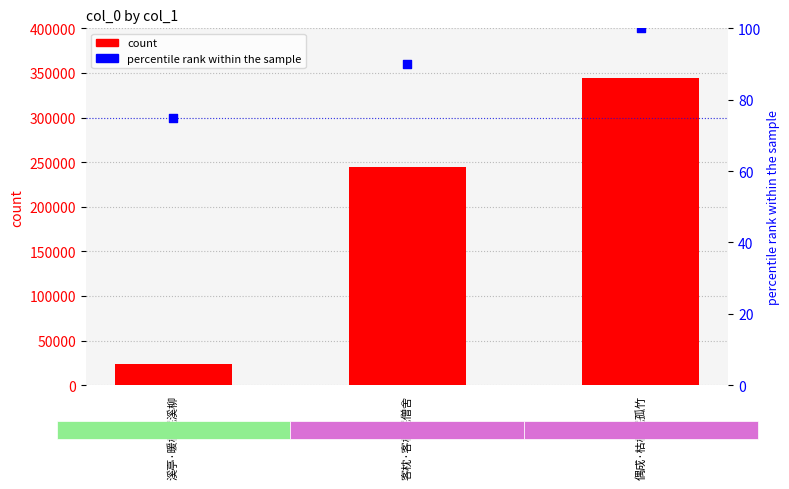

Is the value of percentile rank within the sample at 溪亭·暖枕眠溪柳 greater than the value of count at 偶成·枯枕眠孤竹?

No